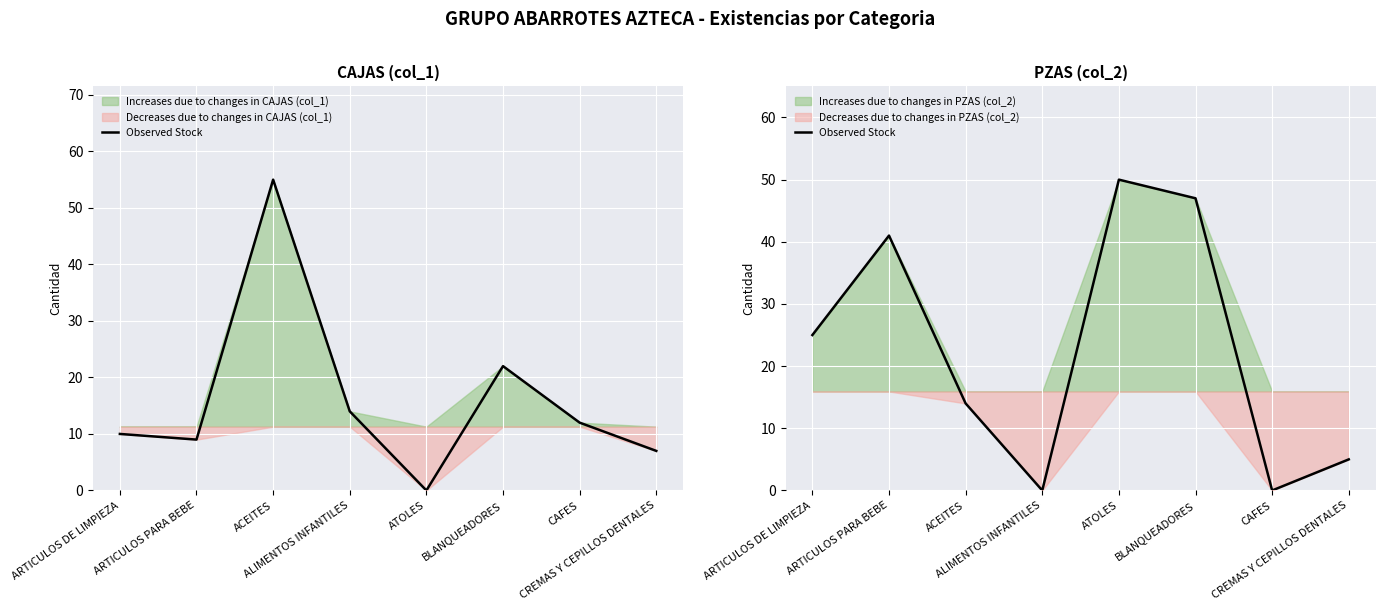

At which label does the data first exceed 25?

ARTICULOS PARA BEBE